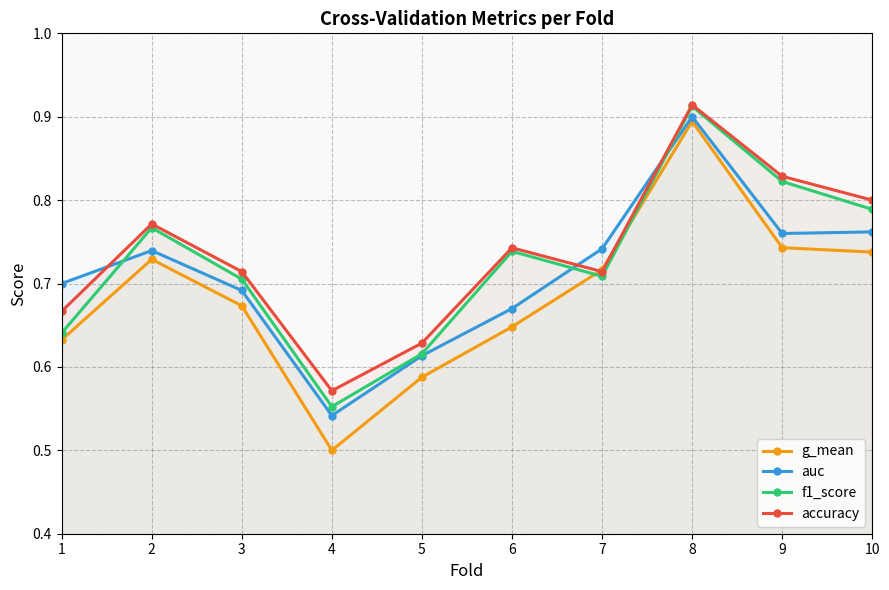

Reading left to right, extract all data points from this chart.

g_mean: 0.6	0.7	0.7	0.5	0.6	0.6	0.7	0.9	0.7	0.7
auc: 0.7	0.7	0.7	0.5	0.6	0.7	0.7	0.9	0.8	0.8
f1_score: 0.6	0.8	0.7	0.6	0.6	0.7	0.7	0.9	0.8	0.8
accuracy: 0.7	0.8	0.7	0.6	0.6	0.7	0.7	0.9	0.8	0.8